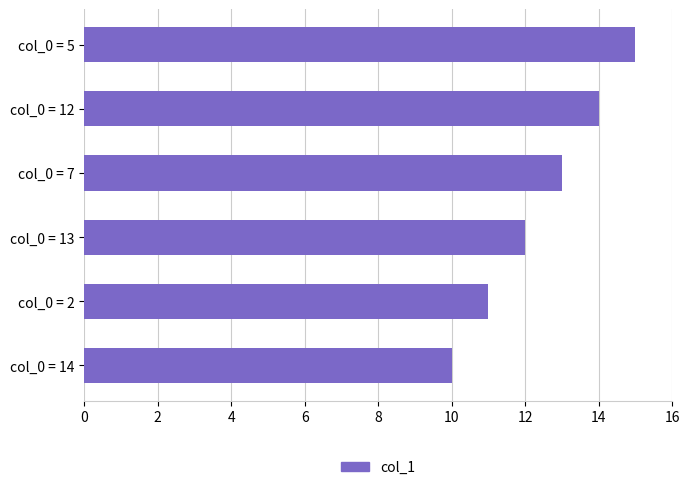

Reading top to bottom, transcribe all the data shown in this chart.

col_0 = 5=15	col_0 = 12=14	col_0 = 7=13	col_0 = 13=12	col_0 = 2=11	col_0 = 14=10